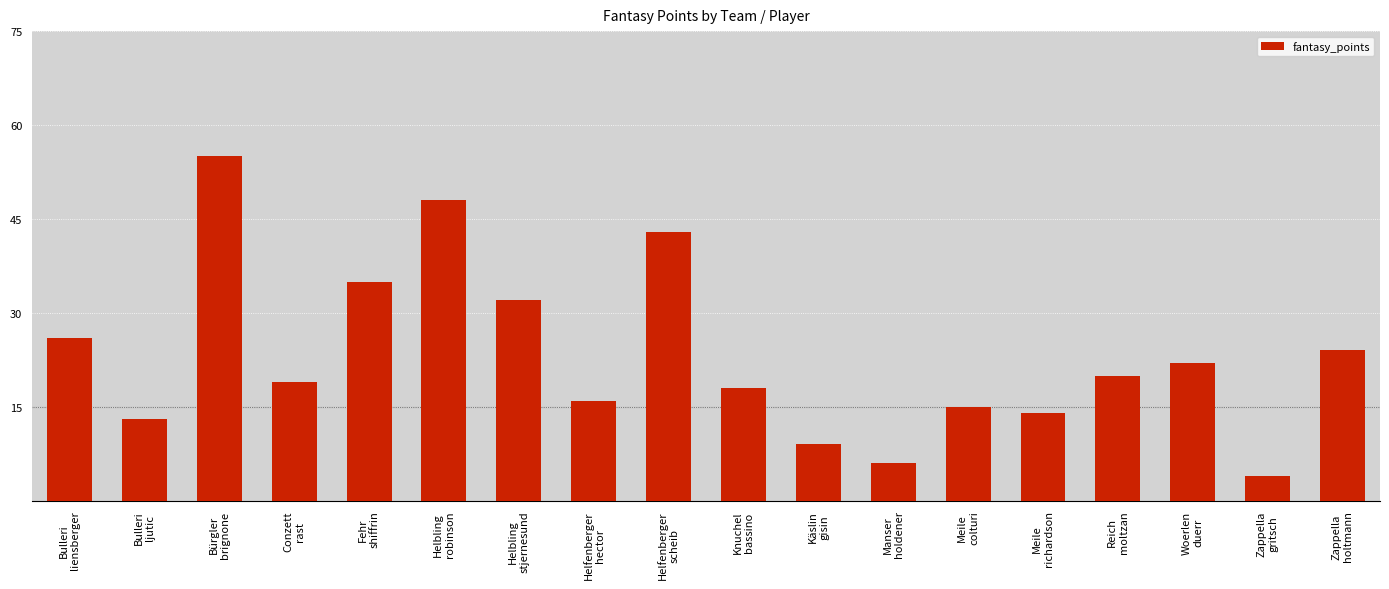

What is the label of the 3rd bar from the right?

Woerlen
duerr